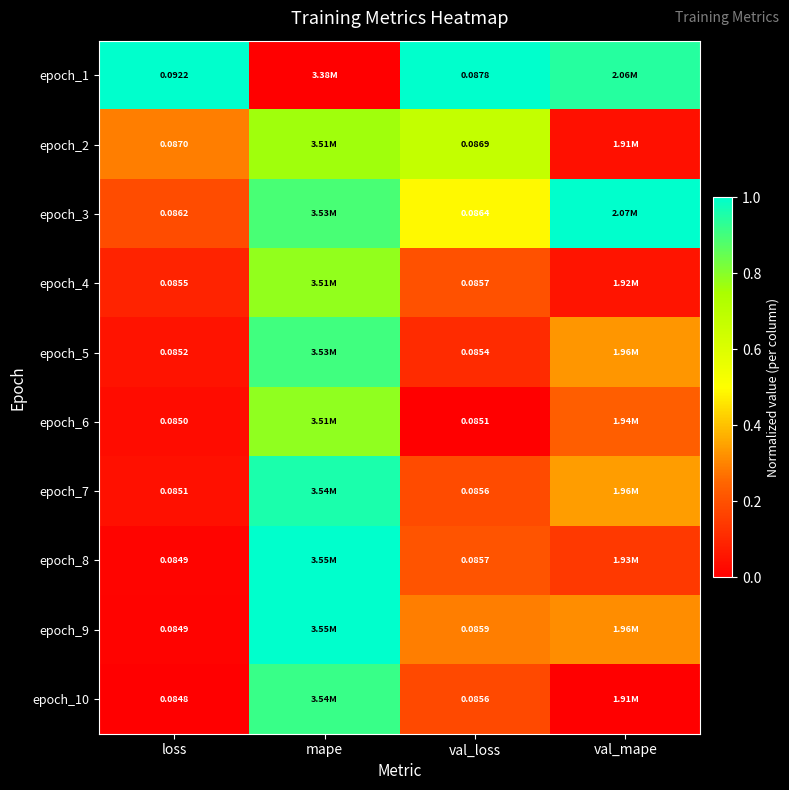

Is the value of epoch_10 at loss greater than the value of epoch_7 at loss?

No